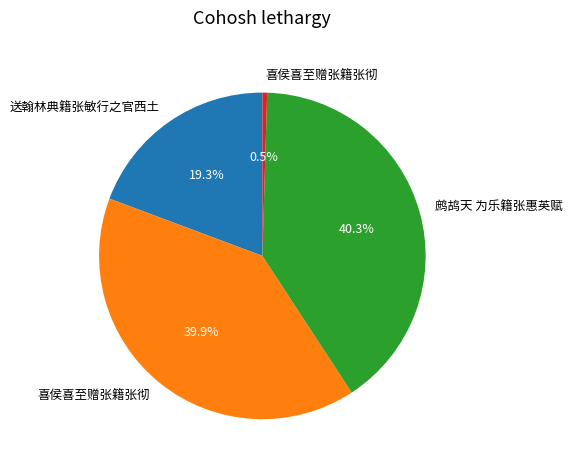

Is there a majority slice in this chart?

No